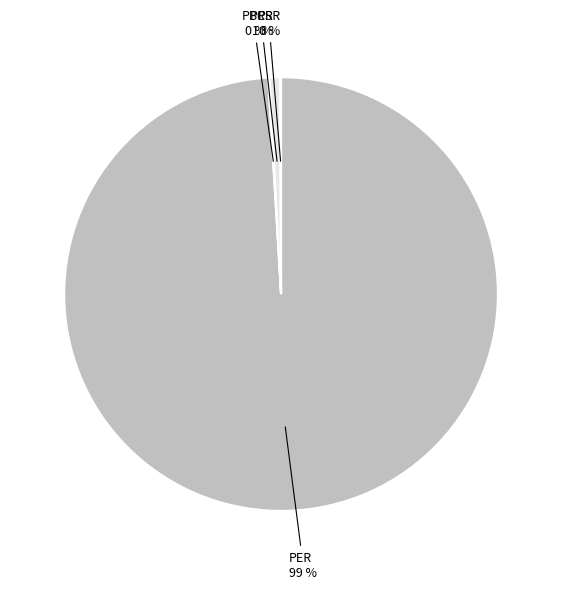

The PER slice represents 99% of the pie. True or false?

True